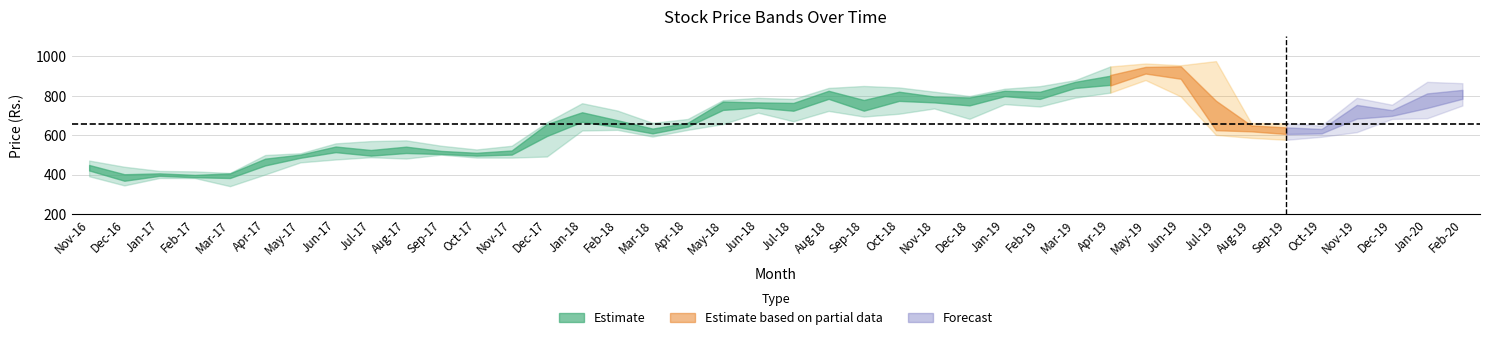

What is the spread (max minus min) of values at 36?

173.8